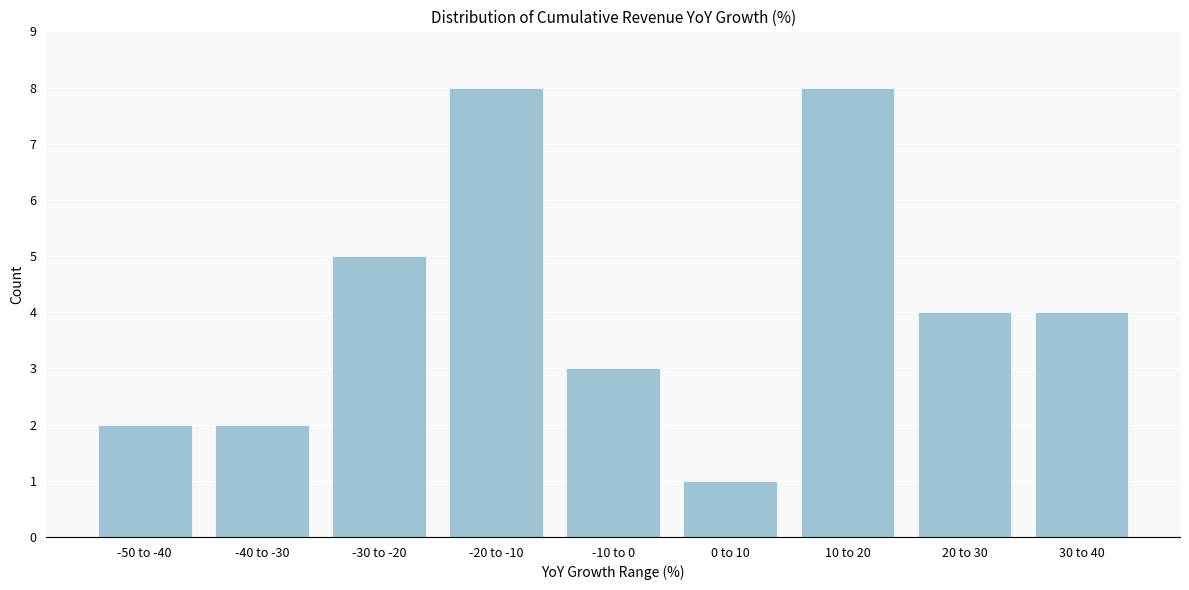

Reading right to left, list all the values displayed in this chart.

30 to 40=4	20 to 30=4	10 to 20=8	0 to 10=1	-10 to 0=3	-20 to -10=8	-30 to -20=5	-40 to -30=2	-50 to -40=2